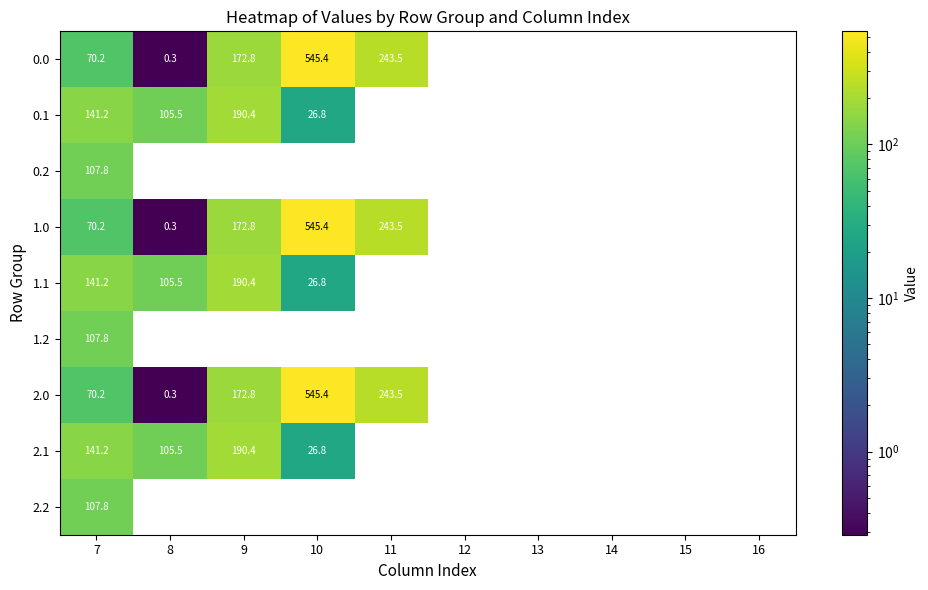

At which category is the sum across all series the highest?

10